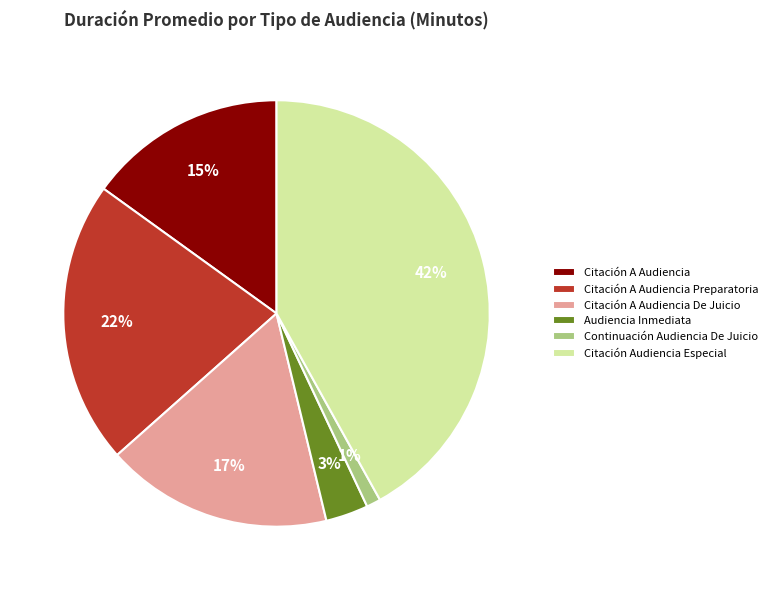

Is Audiencia Inmediata the majority of the pie?

No